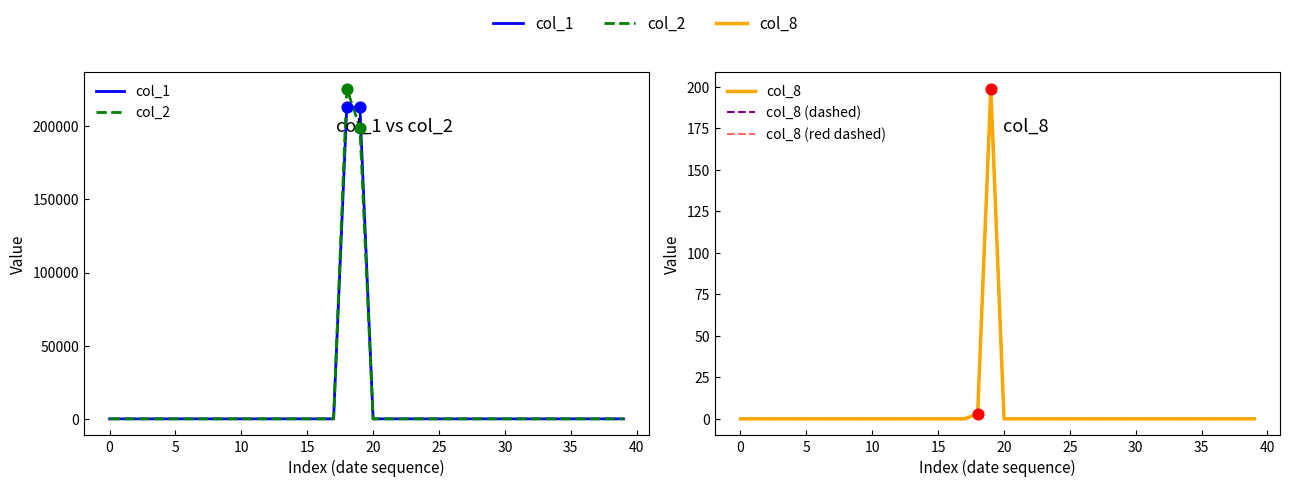

Which series reaches the maximum Y coordinate?

col_2